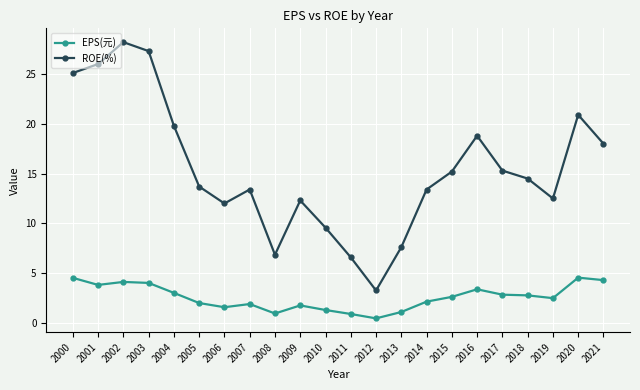

True or false: EPS(元) and ROE(%) intersect in this chart.

False